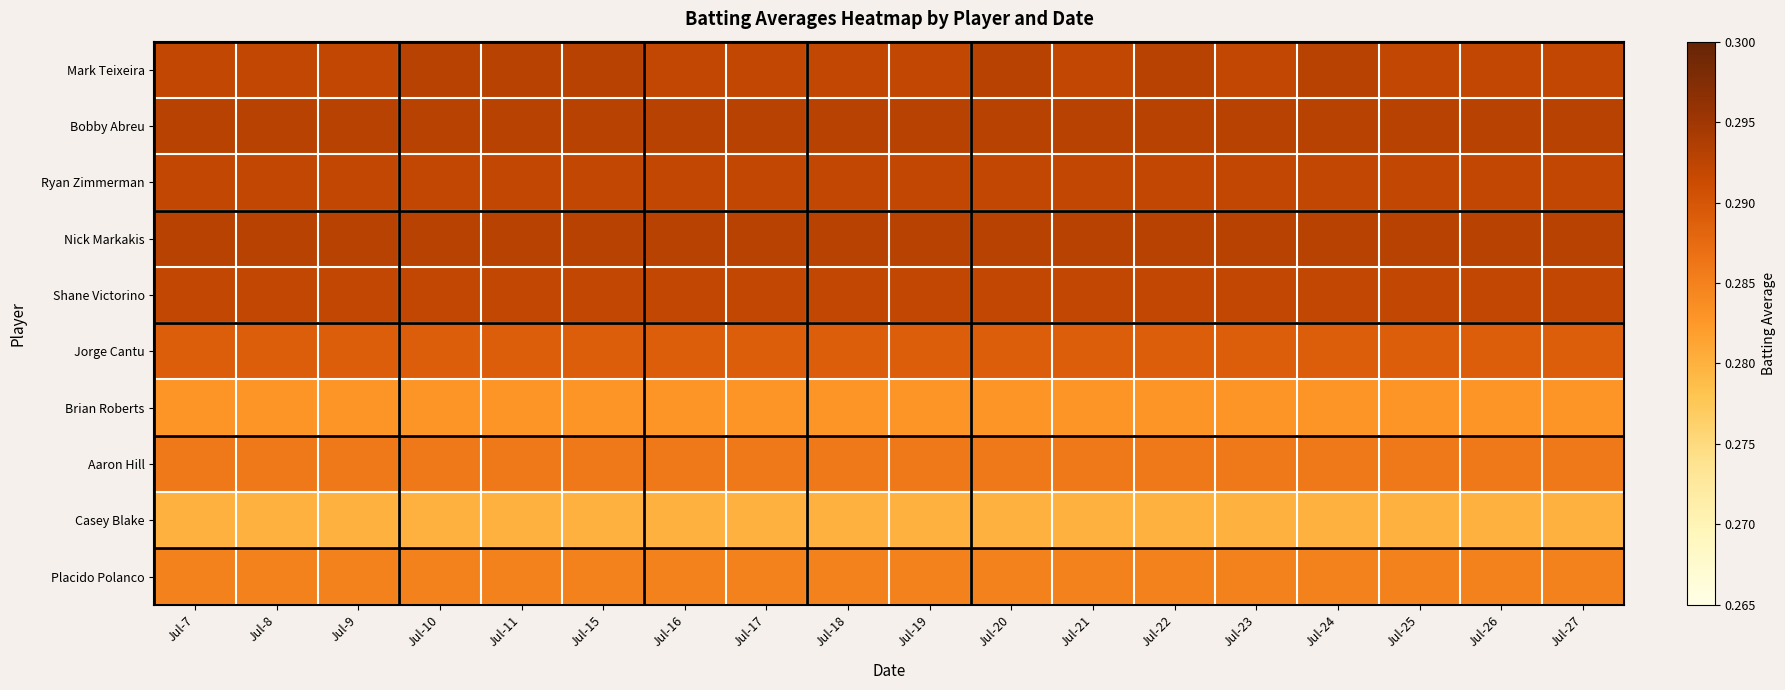

Reading left to right, list all the values displayed in this chart.

Mark Teixeira: Jul-7=0.3	Jul-8=0.3	Jul-9=0.3	Jul-10=0.3	Jul-11=0.3	Jul-15=0.3	Jul-16=0.3	Jul-17=0.3	Jul-18=0.3	Jul-19=0.3	Jul-20=0.3	Jul-21=0.3	Jul-22=0.3	Jul-23=0.3	Jul-24=0.3	Jul-25=0.3	Jul-26=0.3	Jul-27=0.3
Bobby Abreu: Jul-7=0.3	Jul-8=0.3	Jul-9=0.3	Jul-10=0.3	Jul-11=0.3	Jul-15=0.3	Jul-16=0.3	Jul-17=0.3	Jul-18=0.3	Jul-19=0.3	Jul-20=0.3	Jul-21=0.3	Jul-22=0.3	Jul-23=0.3	Jul-24=0.3	Jul-25=0.3	Jul-26=0.3	Jul-27=0.3
Ryan Zimmerman: Jul-7=0.3	Jul-8=0.3	Jul-9=0.3	Jul-10=0.3	Jul-11=0.3	Jul-15=0.3	Jul-16=0.3	Jul-17=0.3	Jul-18=0.3	Jul-19=0.3	Jul-20=0.3	Jul-21=0.3	Jul-22=0.3	Jul-23=0.3	Jul-24=0.3	Jul-25=0.3	Jul-26=0.3	Jul-27=0.3
Nick Markakis: Jul-7=0.3	Jul-8=0.3	Jul-9=0.3	Jul-10=0.3	Jul-11=0.3	Jul-15=0.3	Jul-16=0.3	Jul-17=0.3	Jul-18=0.3	Jul-19=0.3	Jul-20=0.3	Jul-21=0.3	Jul-22=0.3	Jul-23=0.3	Jul-24=0.3	Jul-25=0.3	Jul-26=0.3	Jul-27=0.3
Shane Victorino: Jul-7=0.3	Jul-8=0.3	Jul-9=0.3	Jul-10=0.3	Jul-11=0.3	Jul-15=0.3	Jul-16=0.3	Jul-17=0.3	Jul-18=0.3	Jul-19=0.3	Jul-20=0.3	Jul-21=0.3	Jul-22=0.3	Jul-23=0.3	Jul-24=0.3	Jul-25=0.3	Jul-26=0.3	Jul-27=0.3
Jorge Cantu: Jul-7=0.3	Jul-8=0.3	Jul-9=0.3	Jul-10=0.3	Jul-11=0.3	Jul-15=0.3	Jul-16=0.3	Jul-17=0.3	Jul-18=0.3	Jul-19=0.3	Jul-20=0.3	Jul-21=0.3	Jul-22=0.3	Jul-23=0.3	Jul-24=0.3	Jul-25=0.3	Jul-26=0.3	Jul-27=0.3
Brian Roberts: Jul-7=0.3	Jul-8=0.3	Jul-9=0.3	Jul-10=0.3	Jul-11=0.3	Jul-15=0.3	Jul-16=0.3	Jul-17=0.3	Jul-18=0.3	Jul-19=0.3	Jul-20=0.3	Jul-21=0.3	Jul-22=0.3	Jul-23=0.3	Jul-24=0.3	Jul-25=0.3	Jul-26=0.3	Jul-27=0.3
Aaron Hill: Jul-7=0.3	Jul-8=0.3	Jul-9=0.3	Jul-10=0.3	Jul-11=0.3	Jul-15=0.3	Jul-16=0.3	Jul-17=0.3	Jul-18=0.3	Jul-19=0.3	Jul-20=0.3	Jul-21=0.3	Jul-22=0.3	Jul-23=0.3	Jul-24=0.3	Jul-25=0.3	Jul-26=0.3	Jul-27=0.3
Casey Blake: Jul-7=0.3	Jul-8=0.3	Jul-9=0.3	Jul-10=0.3	Jul-11=0.3	Jul-15=0.3	Jul-16=0.3	Jul-17=0.3	Jul-18=0.3	Jul-19=0.3	Jul-20=0.3	Jul-21=0.3	Jul-22=0.3	Jul-23=0.3	Jul-24=0.3	Jul-25=0.3	Jul-26=0.3	Jul-27=0.3
Placido Polanco: Jul-7=0.3	Jul-8=0.3	Jul-9=0.3	Jul-10=0.3	Jul-11=0.3	Jul-15=0.3	Jul-16=0.3	Jul-17=0.3	Jul-18=0.3	Jul-19=0.3	Jul-20=0.3	Jul-21=0.3	Jul-22=0.3	Jul-23=0.3	Jul-24=0.3	Jul-25=0.3	Jul-26=0.3	Jul-27=0.3